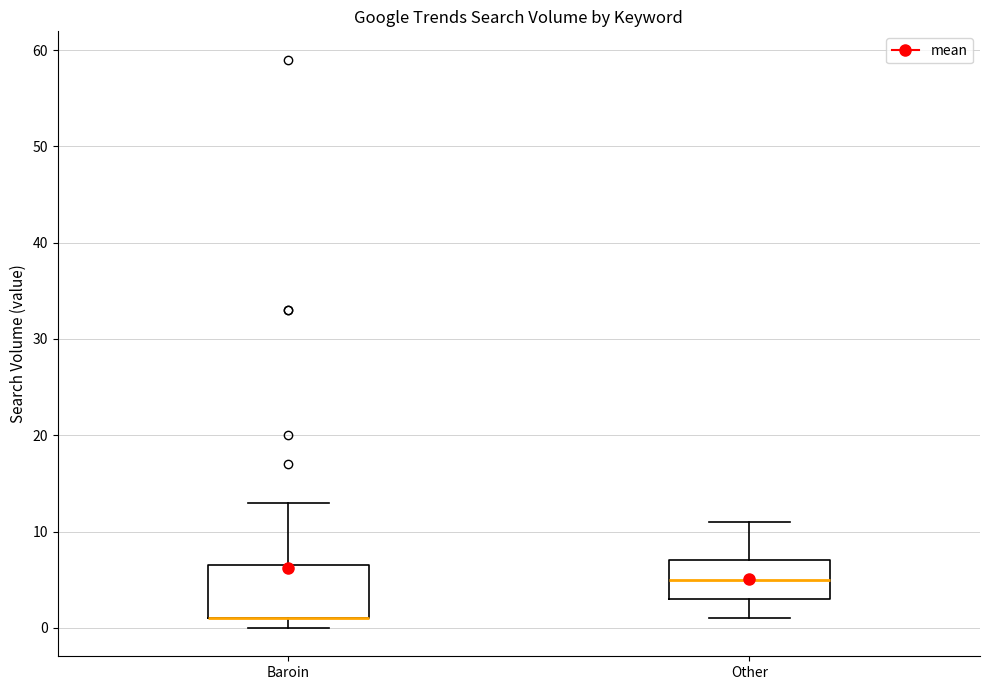

Which box is the tallest, from its lower edge to its upper edge?

Baroin